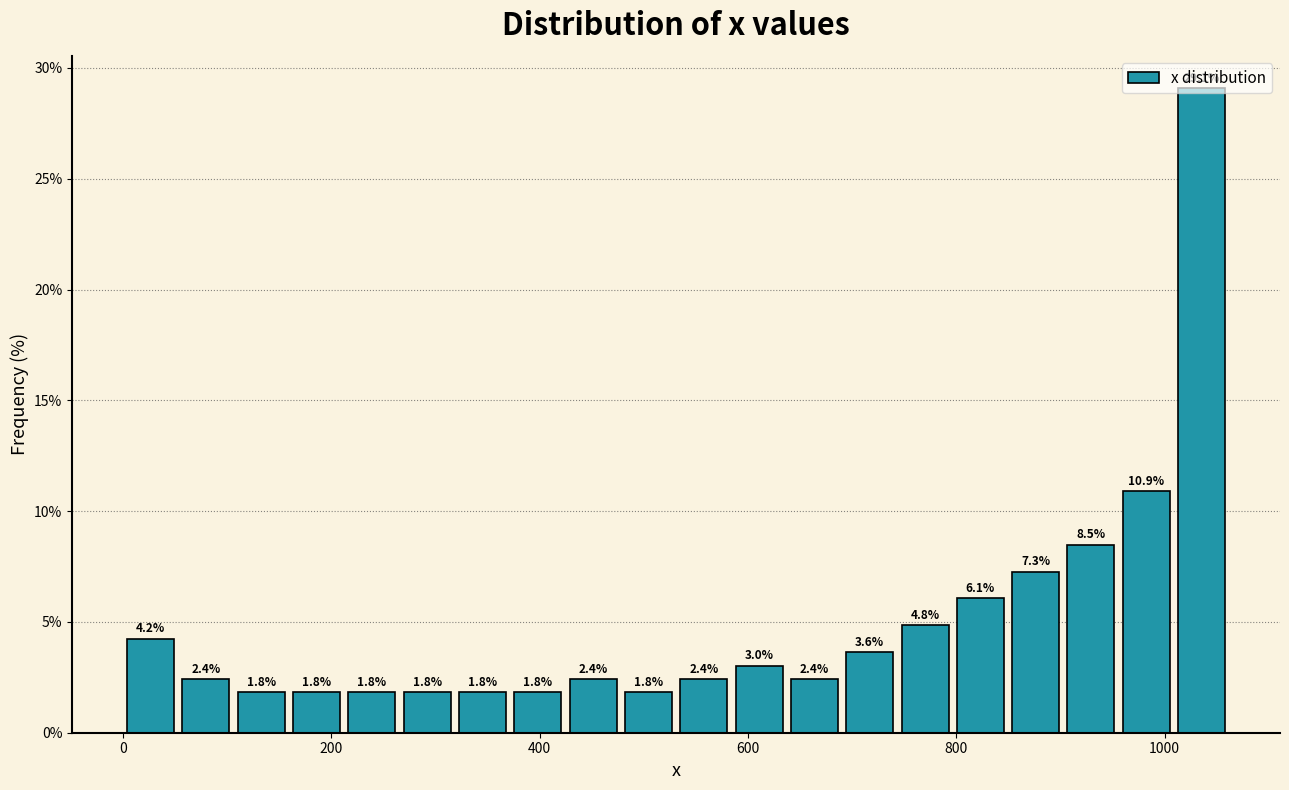

Read against the x-axis, roughly where is the centre of the tallest bar?

1040